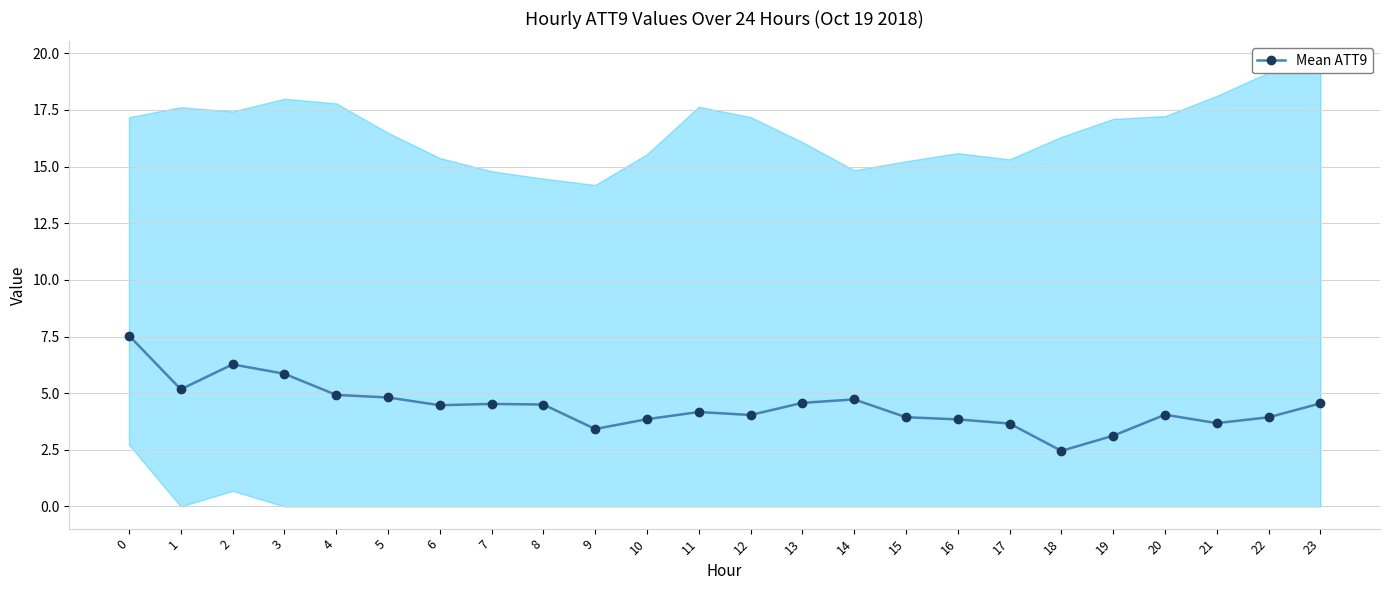

How many points are higher than both their immediate neighbors (excluding endpoints)?

5